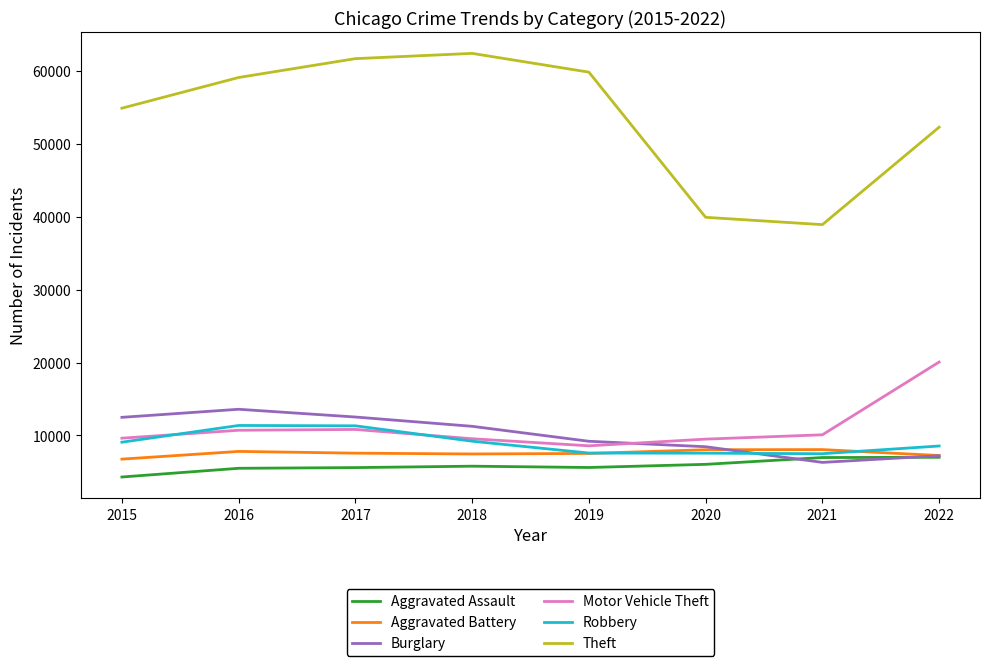

True or false: Burglary has more than 1 points higher than both neighbors.

False